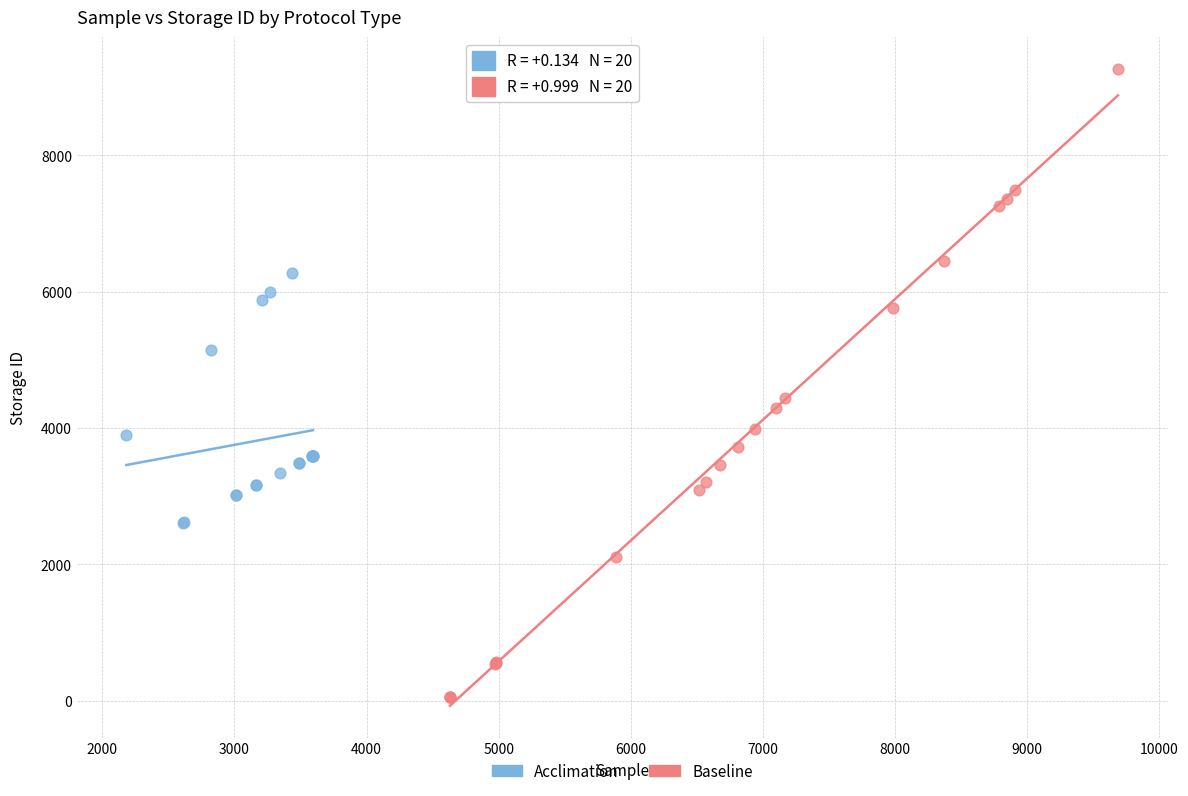

Which series contains the lowest Y value?

Baseline